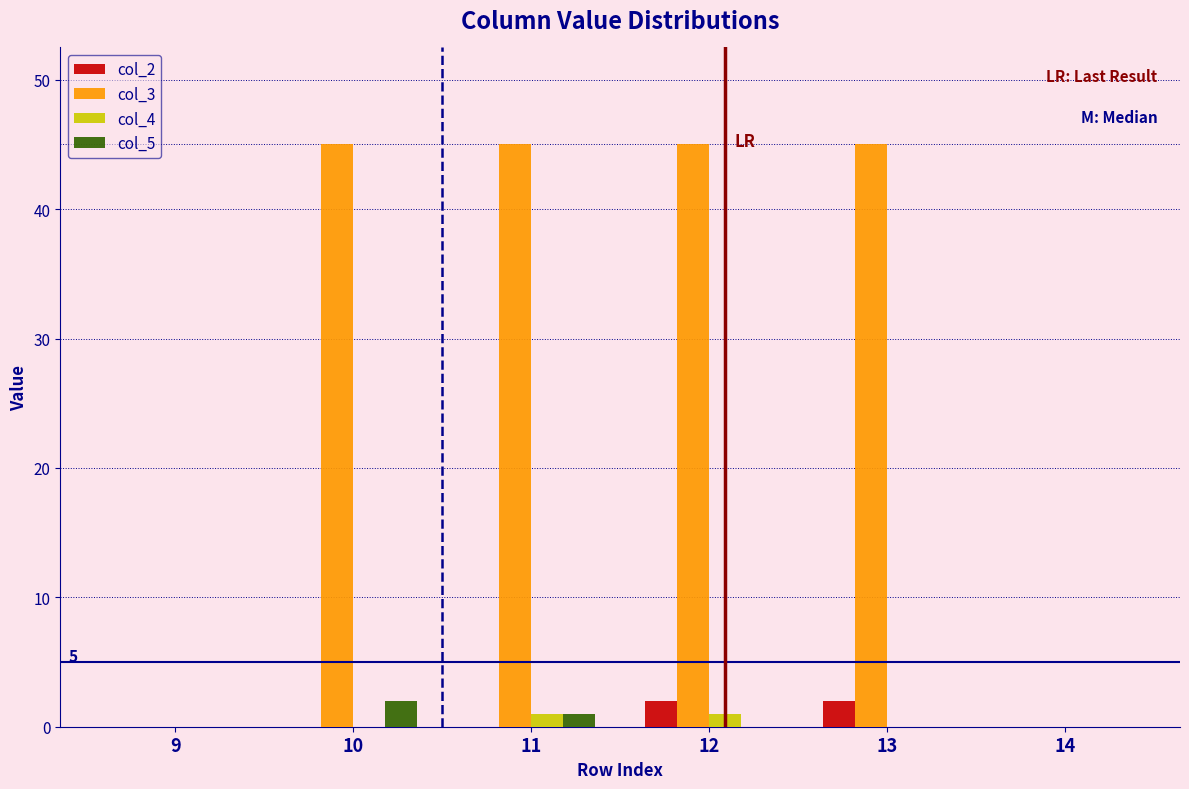

Reading left to right, transcribe all the data shown in this chart.

col_2: 9=0	10=0	11=0	12=2	13=2	14=0
col_3: 9=0	10=45	11=45	12=45	13=45	14=0
col_4: 9=0	10=0	11=1	12=1	13=0	14=0
col_5: 9=0	10=2	11=1	12=0	13=0	14=0